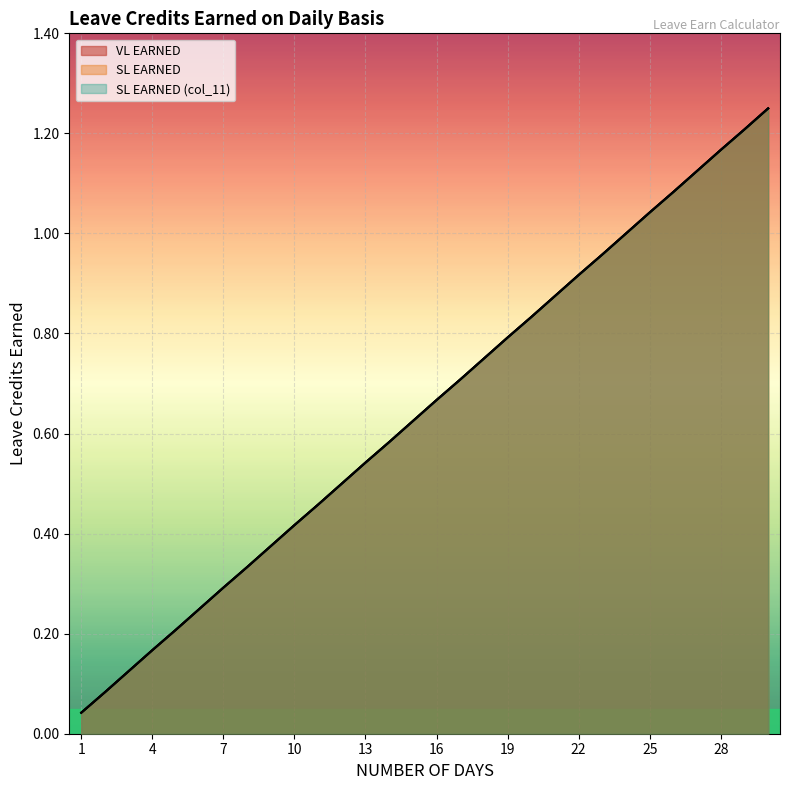

Which series has the largest total across all categories?

VL EARNED